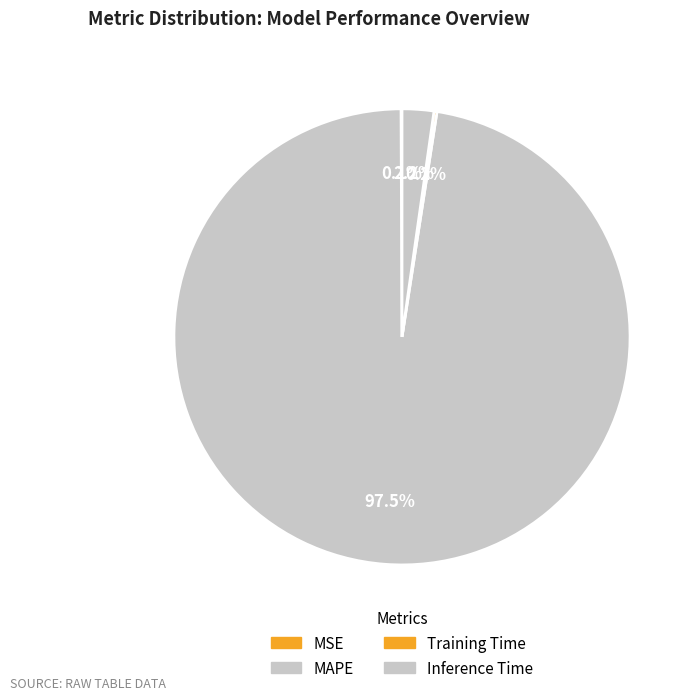

Does MAPE account for over 50% of the chart?

Yes